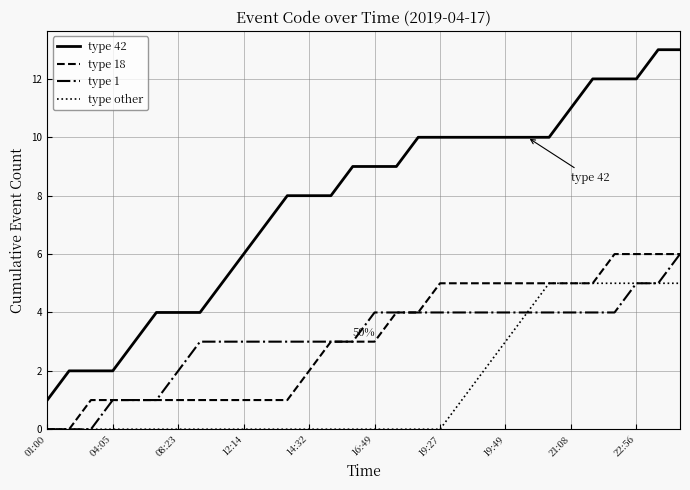

Which series has the widest spread of values?

type 42